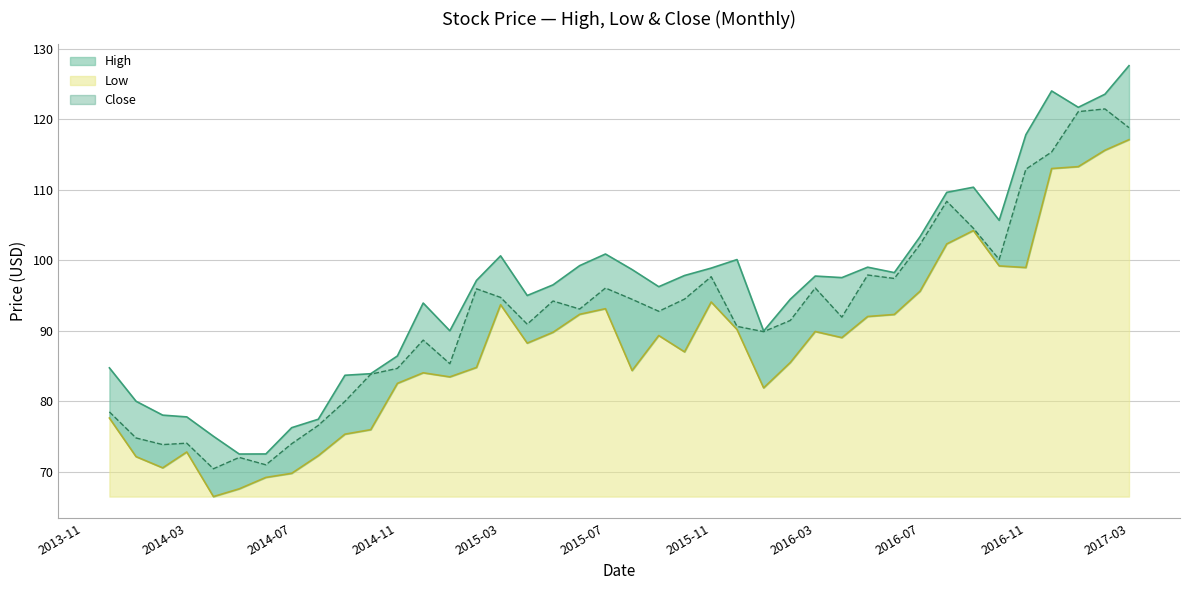

What position from the left is 2013-12-01?

1